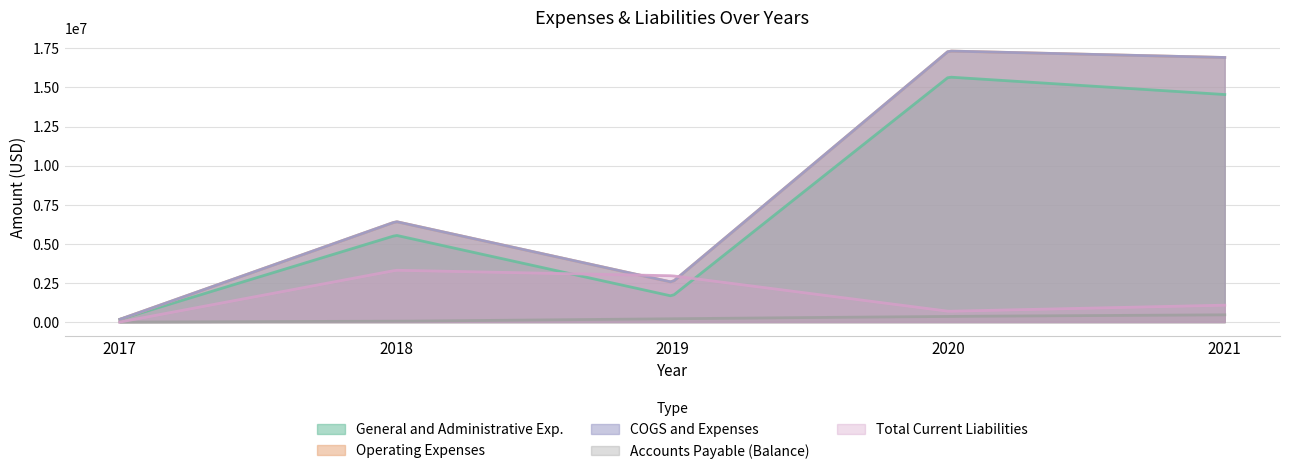

List the labels in order of Operating Expenses value, smallest first.

2017, 2019, 2018, 2021, 2020